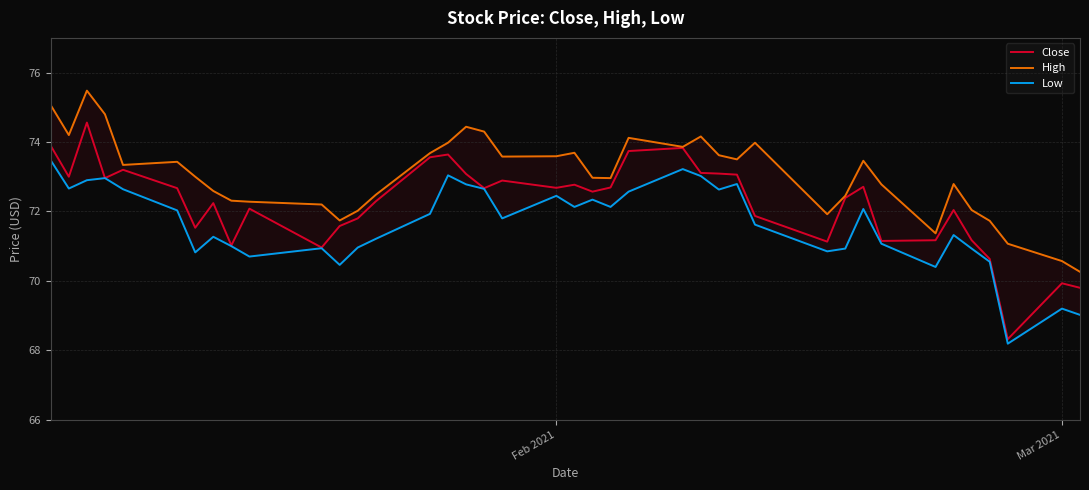

What is the maximum value for Close?

74.6